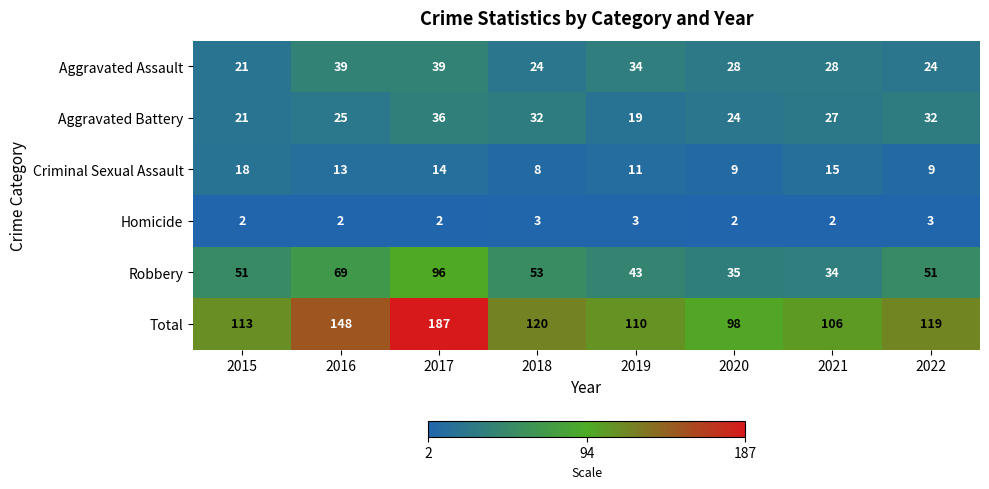

The value of Aggravated Assault at 2019 is 34. True or false?

True